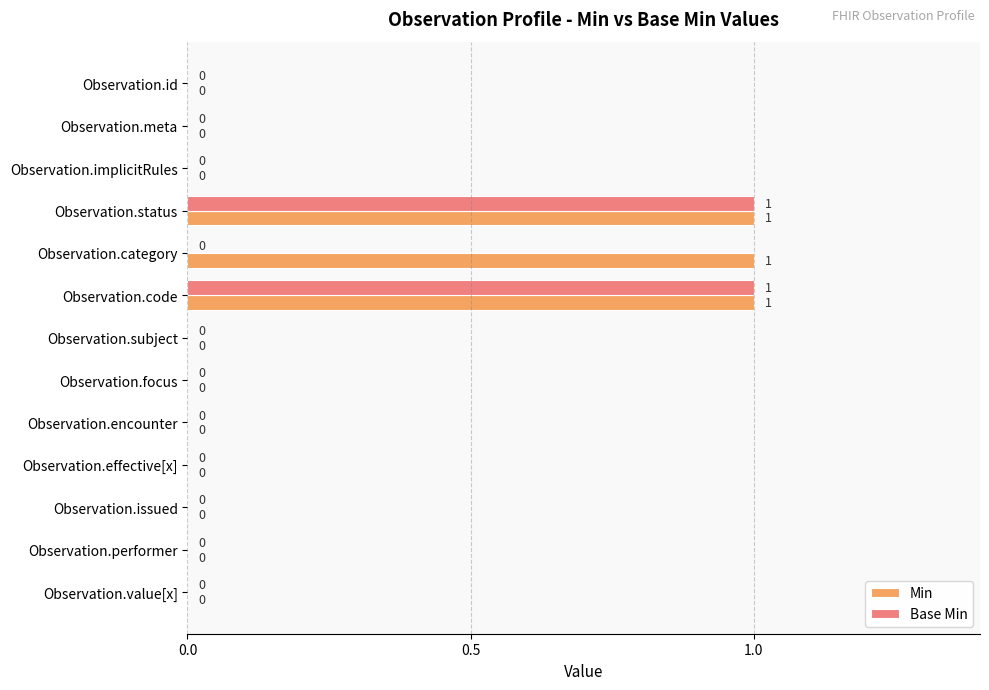

The Base Min series shows 0 at Observation.value[x]. True or false?

True